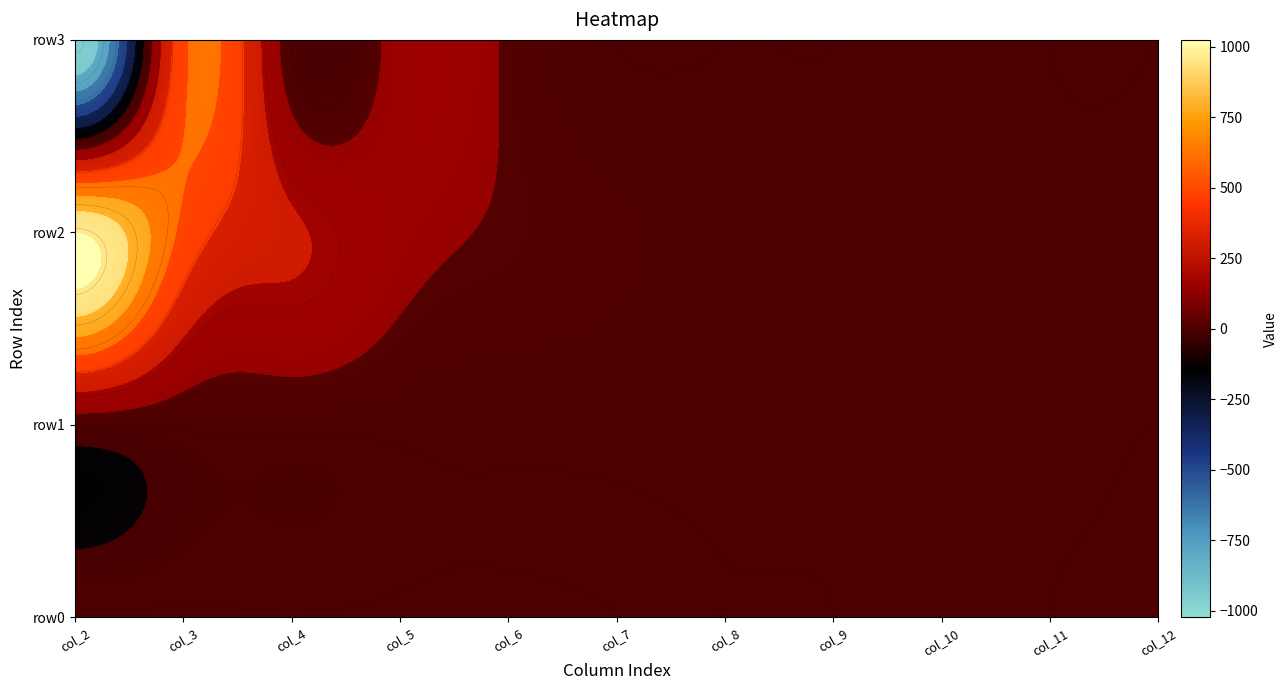

The row1 series shows 4 at col_8. True or false?

True